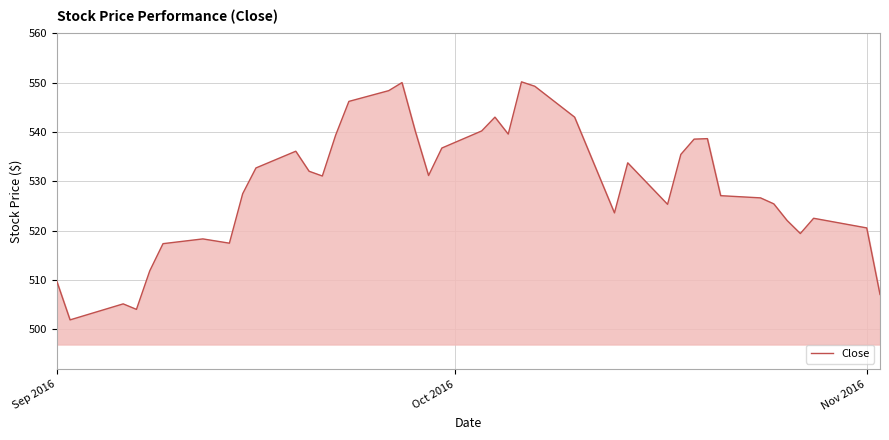

What is the smallest value displayed?

501.9